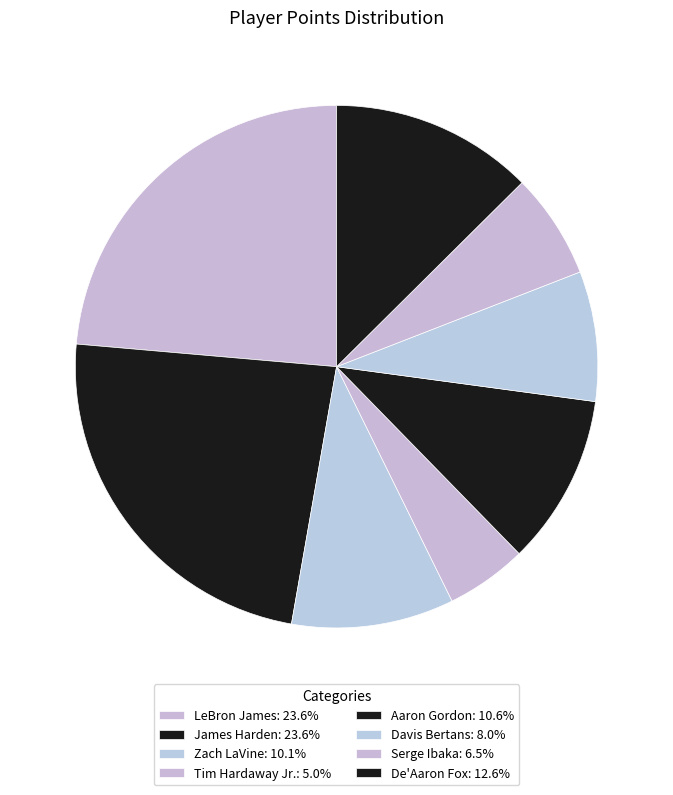

Do Serge Ibaka and LeBron James together represent more than half of the pie?

No